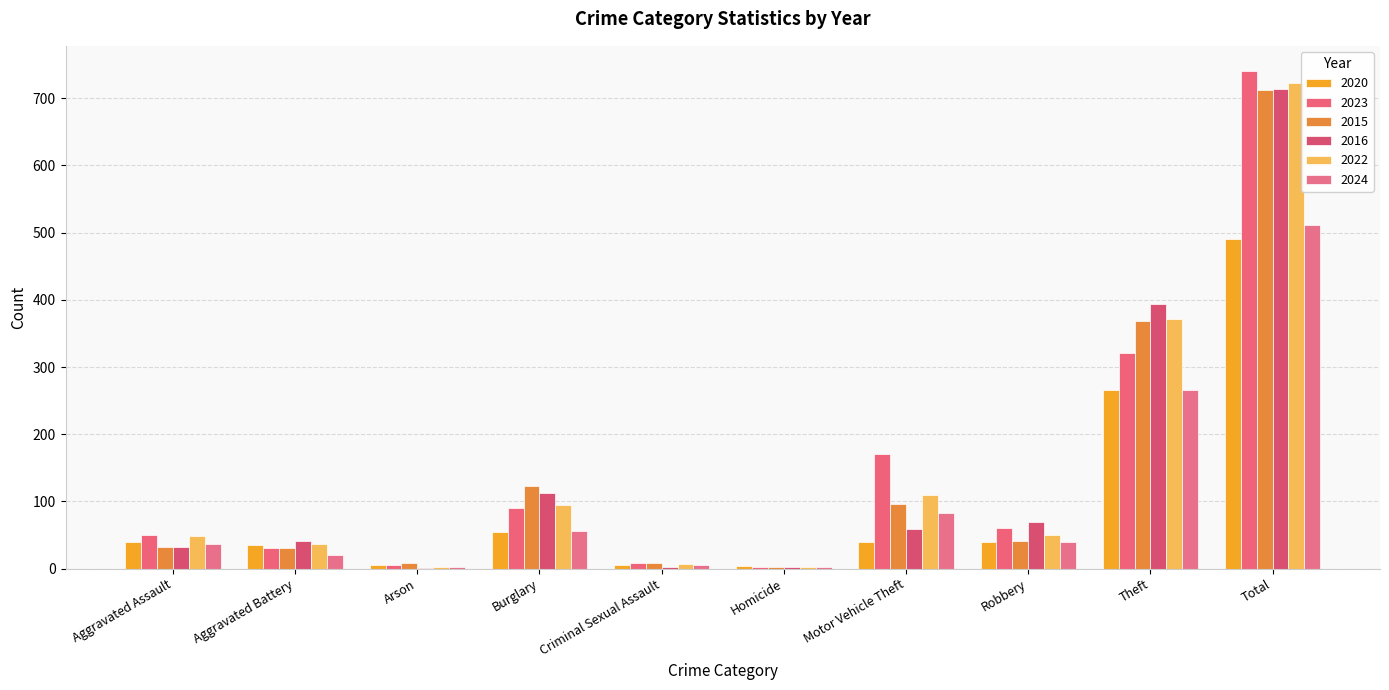

True or false: 2020 has a value of 446 at Theft.

False